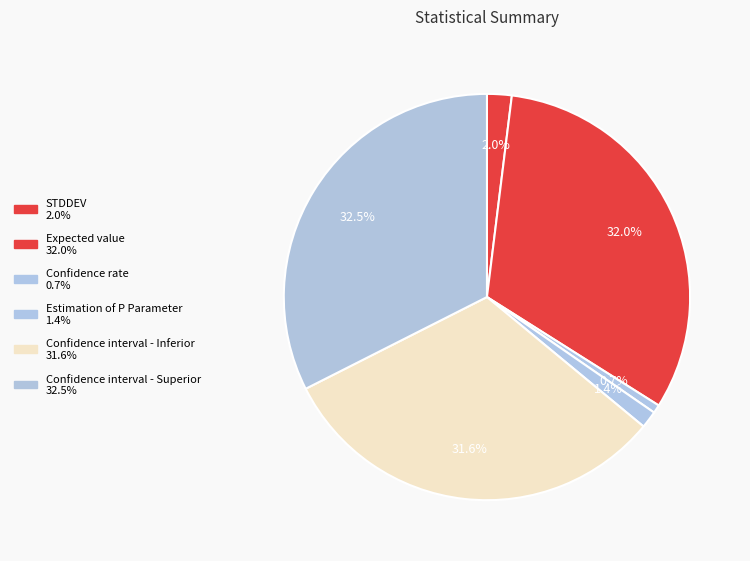

To the nearest percent, what portion does Confidence interval - Inferior represent?

32%